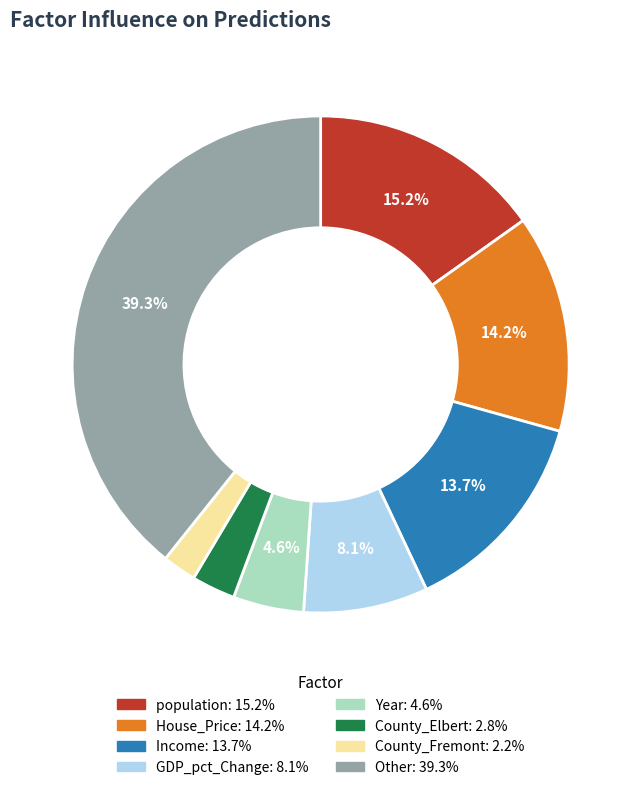

True or false: Year accounts for 11% of the total.

False